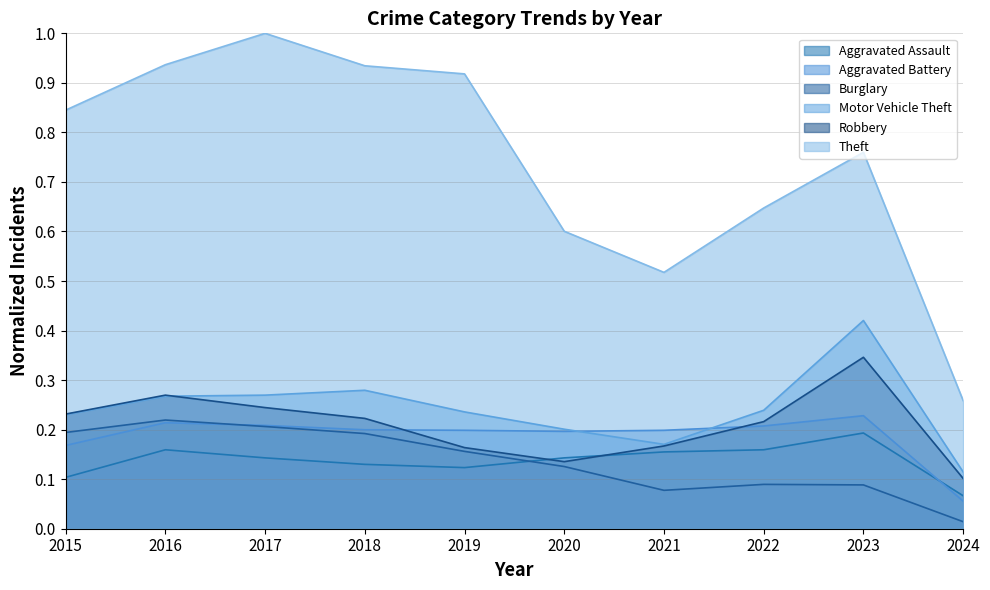

What is the difference between the highest and lowest values at 2017?

0.9